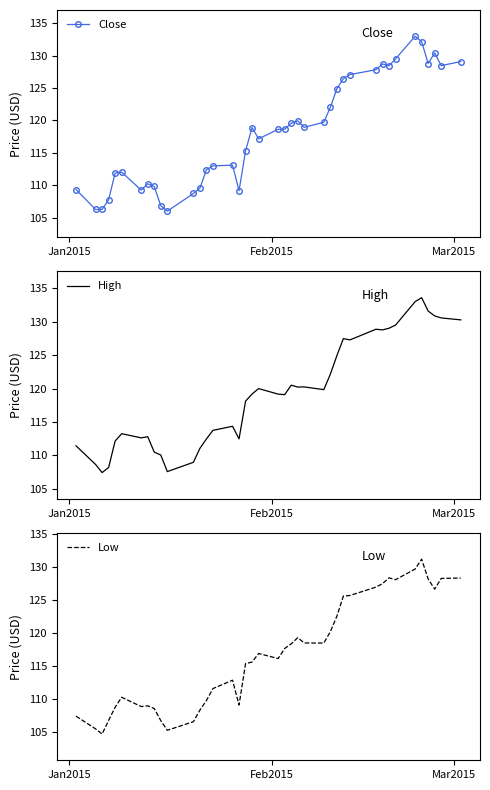

What is the value of the Close point at the 17th from the left?

109.1